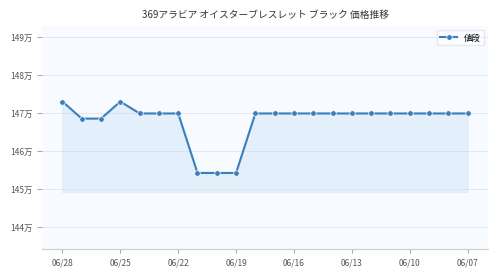

What is the maximum value shown in the chart?

1472980